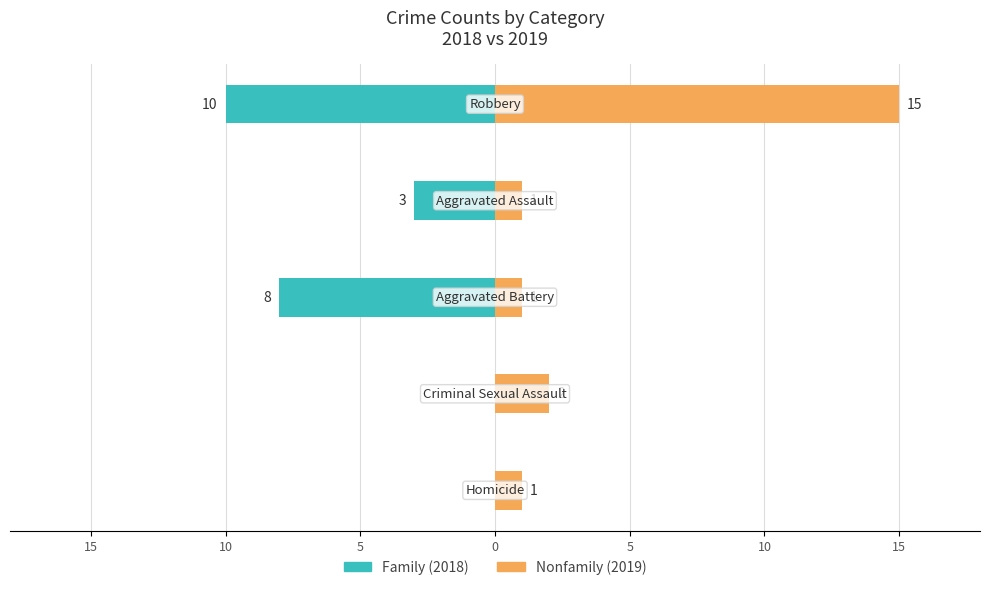

Reading left to right, extract all data points from this chart.

Family (2018): 20=0	15=0	10=-8	5=-3	0=-10
Nonfamily (2019): 20=1	15=2	10=1	5=1	0=15